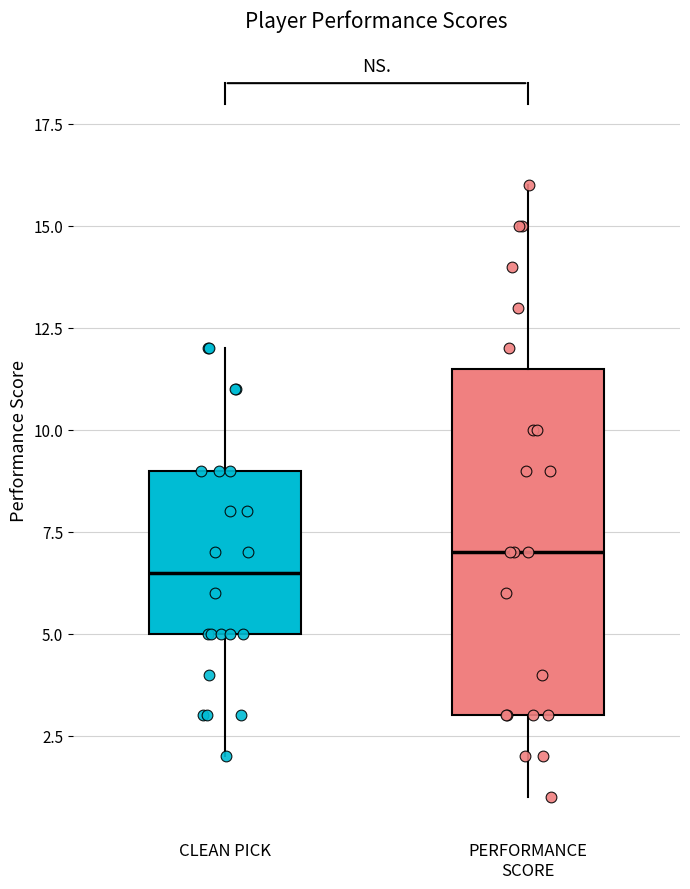

Reading left to right, read every box against the y-axis: the position of its median line, the range the box covers, and the ends of its whiskers. The values are not printed on the chart, so give them approximately, as read against the axis.

CLEAN PICK: median 6.5, box 5.0 to 9.0, whiskers 2.0 to 12.0
PERFORMANCE SCORE: median 7.0, box 3.0 to 11.5, whiskers 1.0 to 16.0